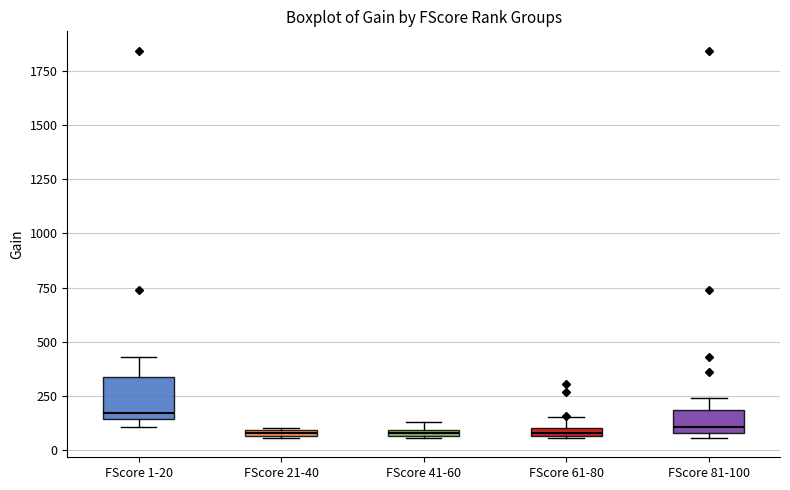

Where does the upper whisker of the box for FScore 1-20 end on the y-axis? The values are not printed on the chart, so give them approximately, as read against the axis.

450